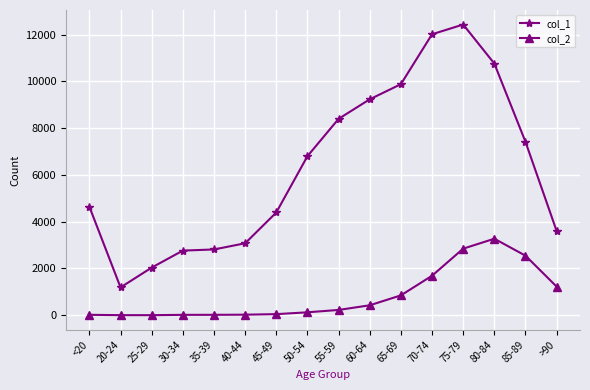

True or false: col_2 and col_1 cross at least once.

False